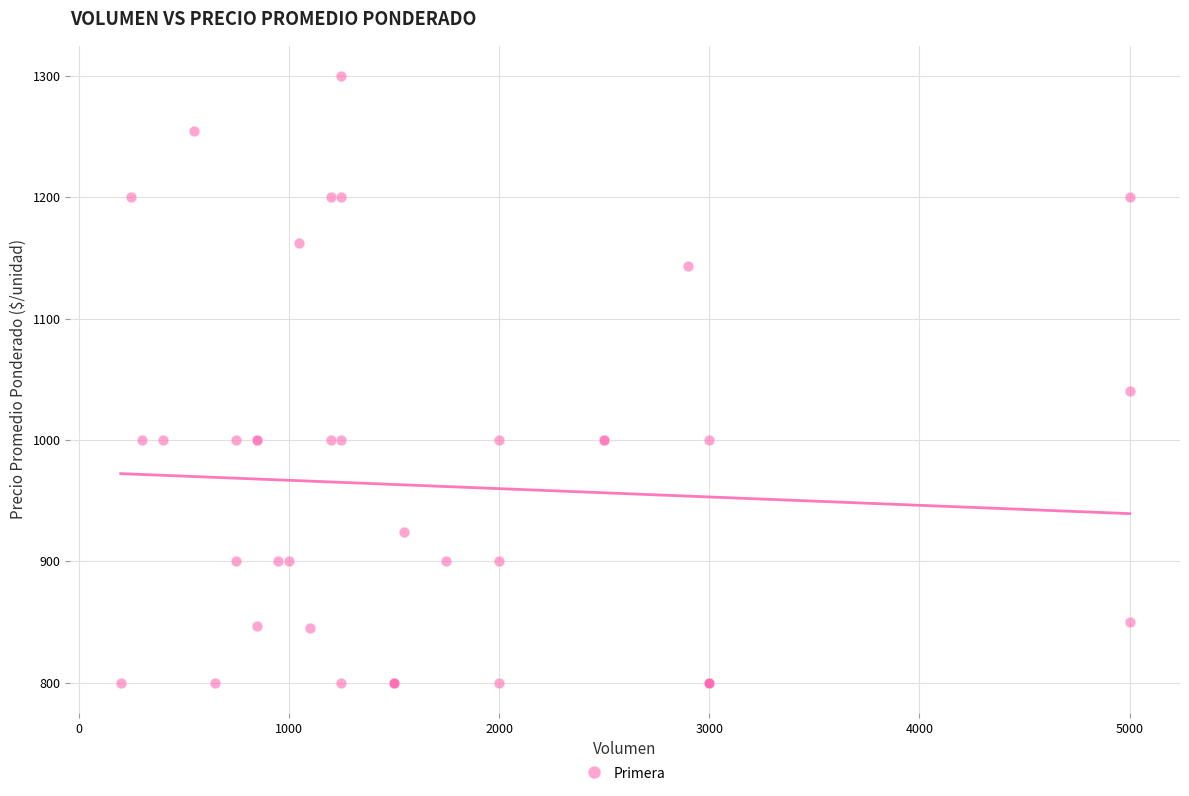

What Y value in the scatter plot is closest to 1050?

1040